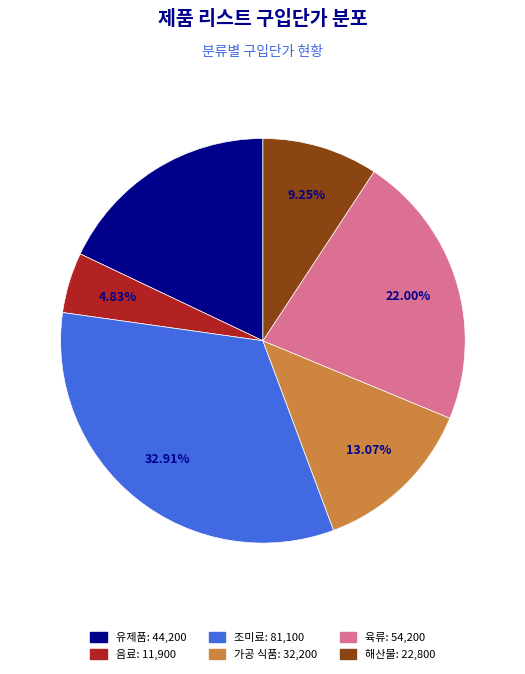

Is there any slice that represents more than half of the pie?

No